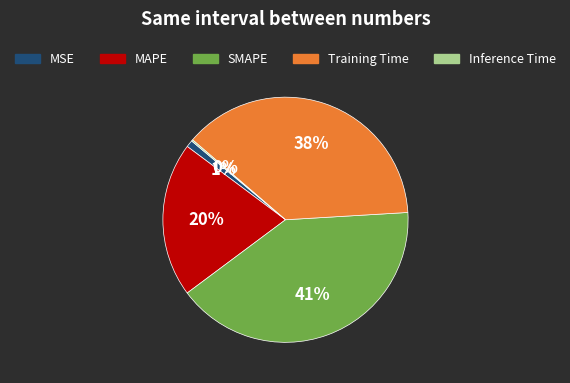

Is it true that MAPE is 6% of the pie?

False